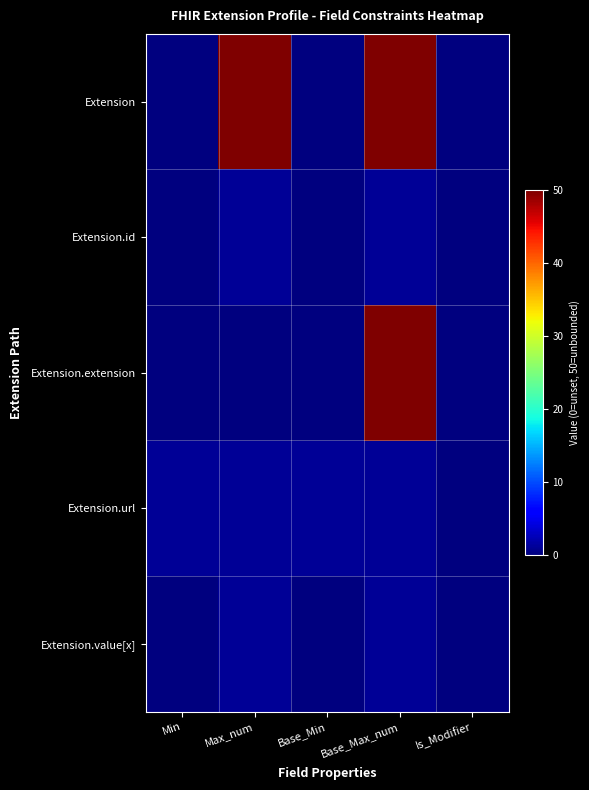

What is the spread (max minus min) of values at Max_num?

50